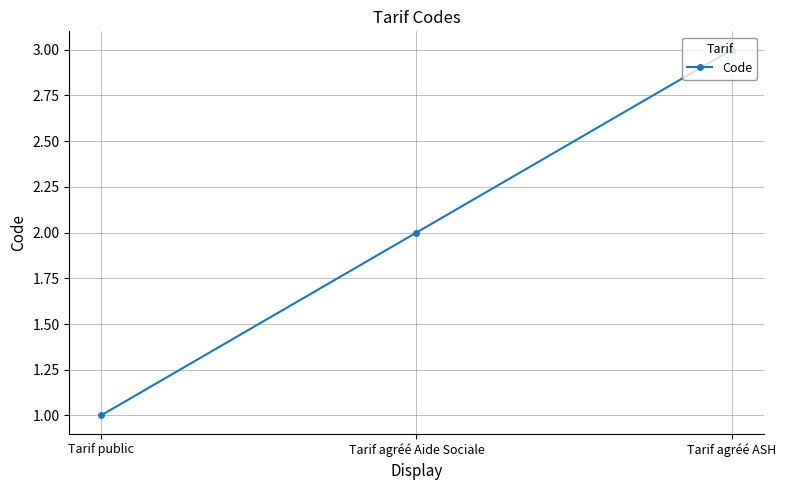

What is the ratio of the value at Tarif public to the value at Tarif agréé ASH?

0.3